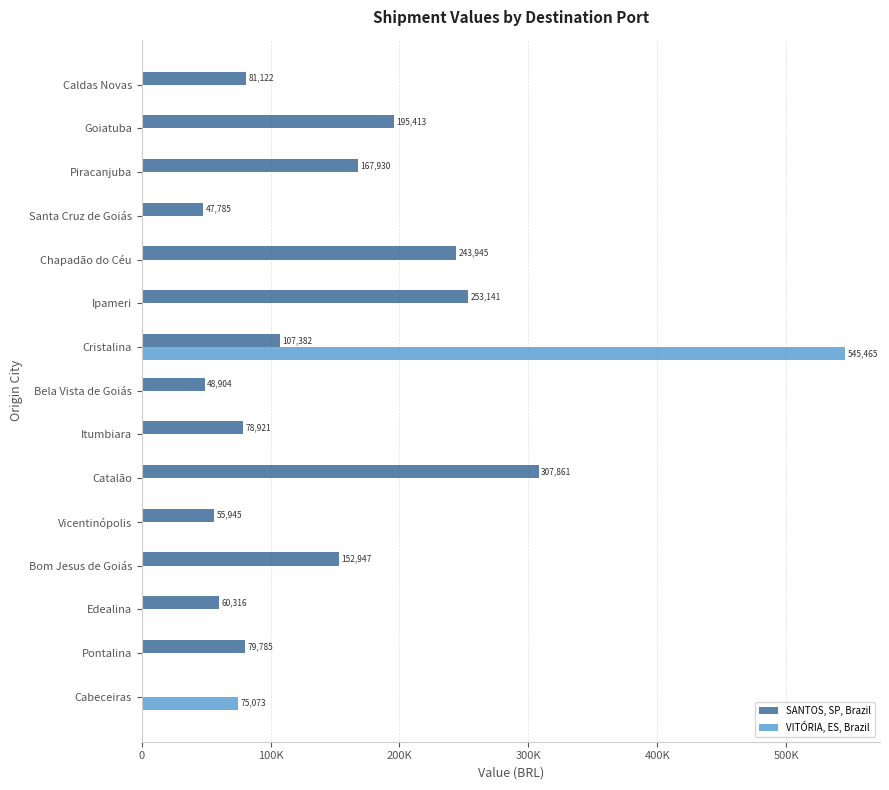

What are all the series names shown in the legend?

SANTOS, SP, Brazil, VITÓRIA, ES, Brazil